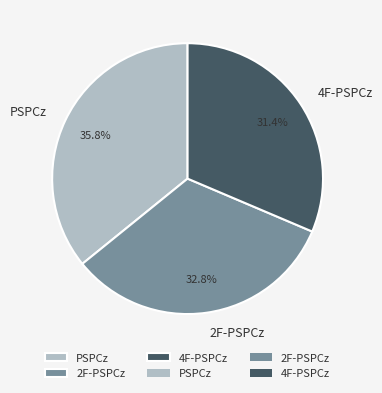

Which slice is the smallest?

4F-PSPCz